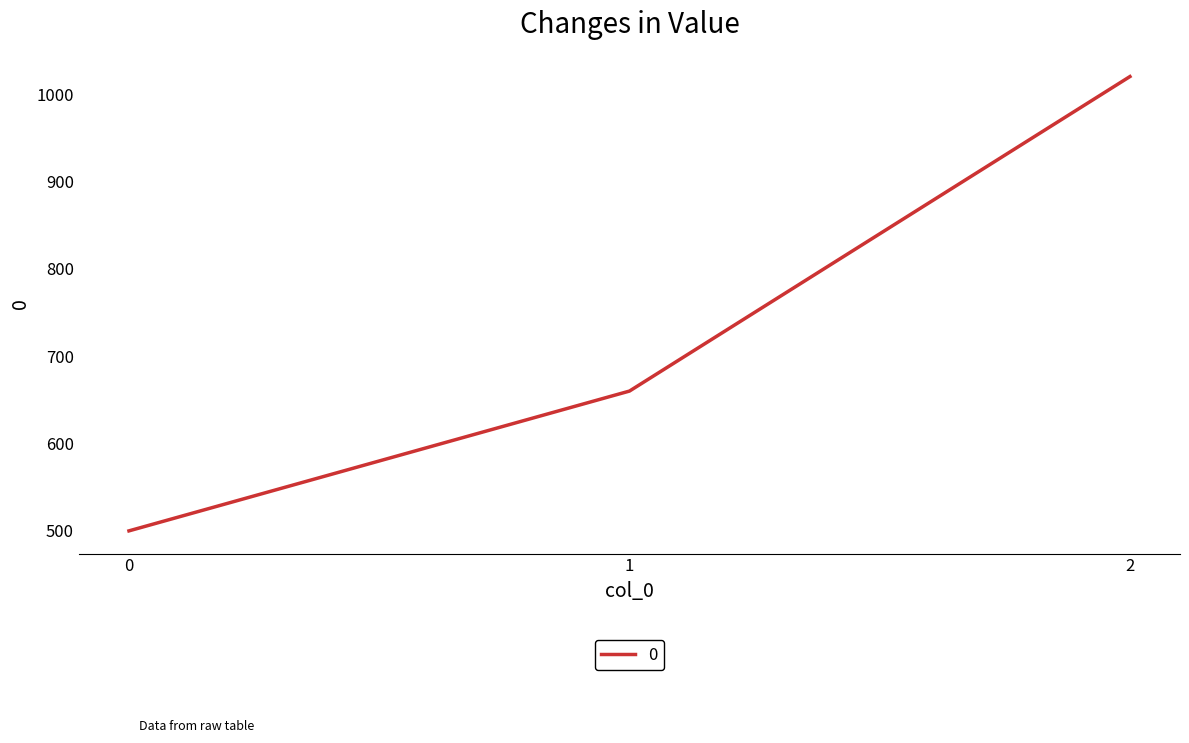

List the labels in order of value, largest first.

2, 1, 0